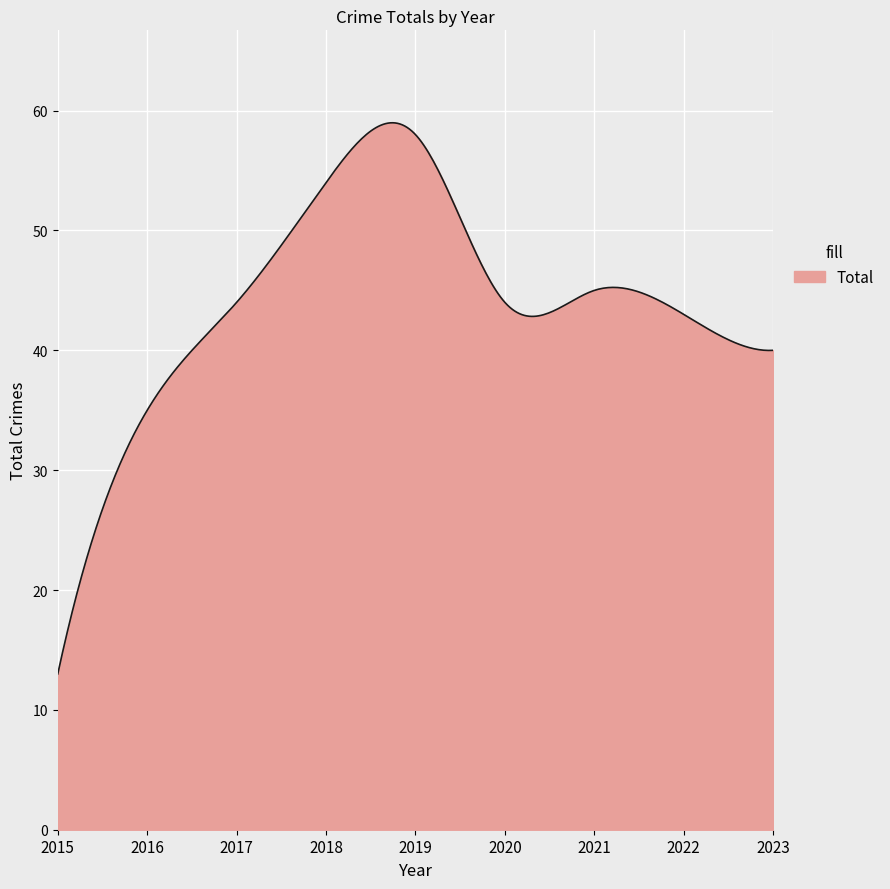

What is the smallest value displayed?

13.0